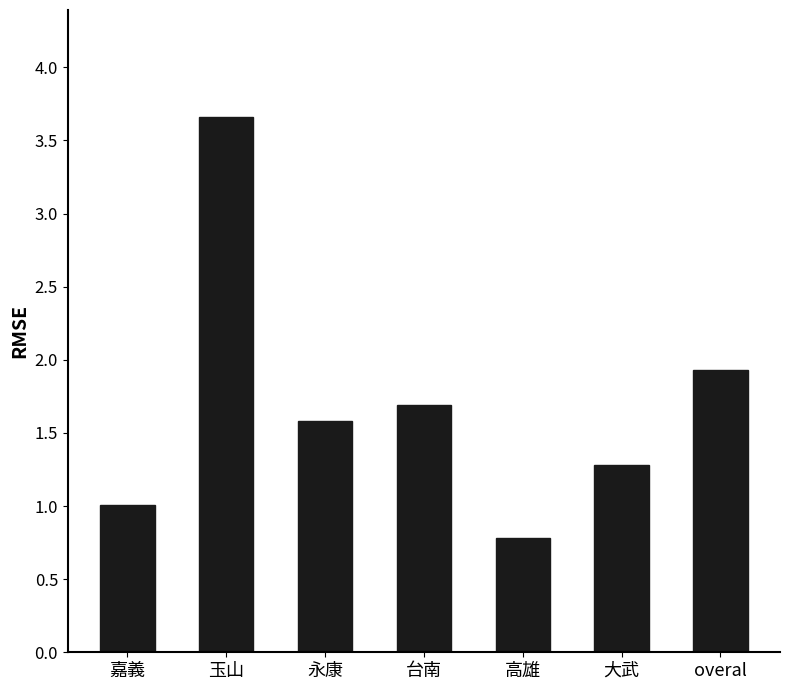

Rank the categories by value from highest to lowest.

玉山, overal, 台南, 永康, 大武, 嘉義, 高雄